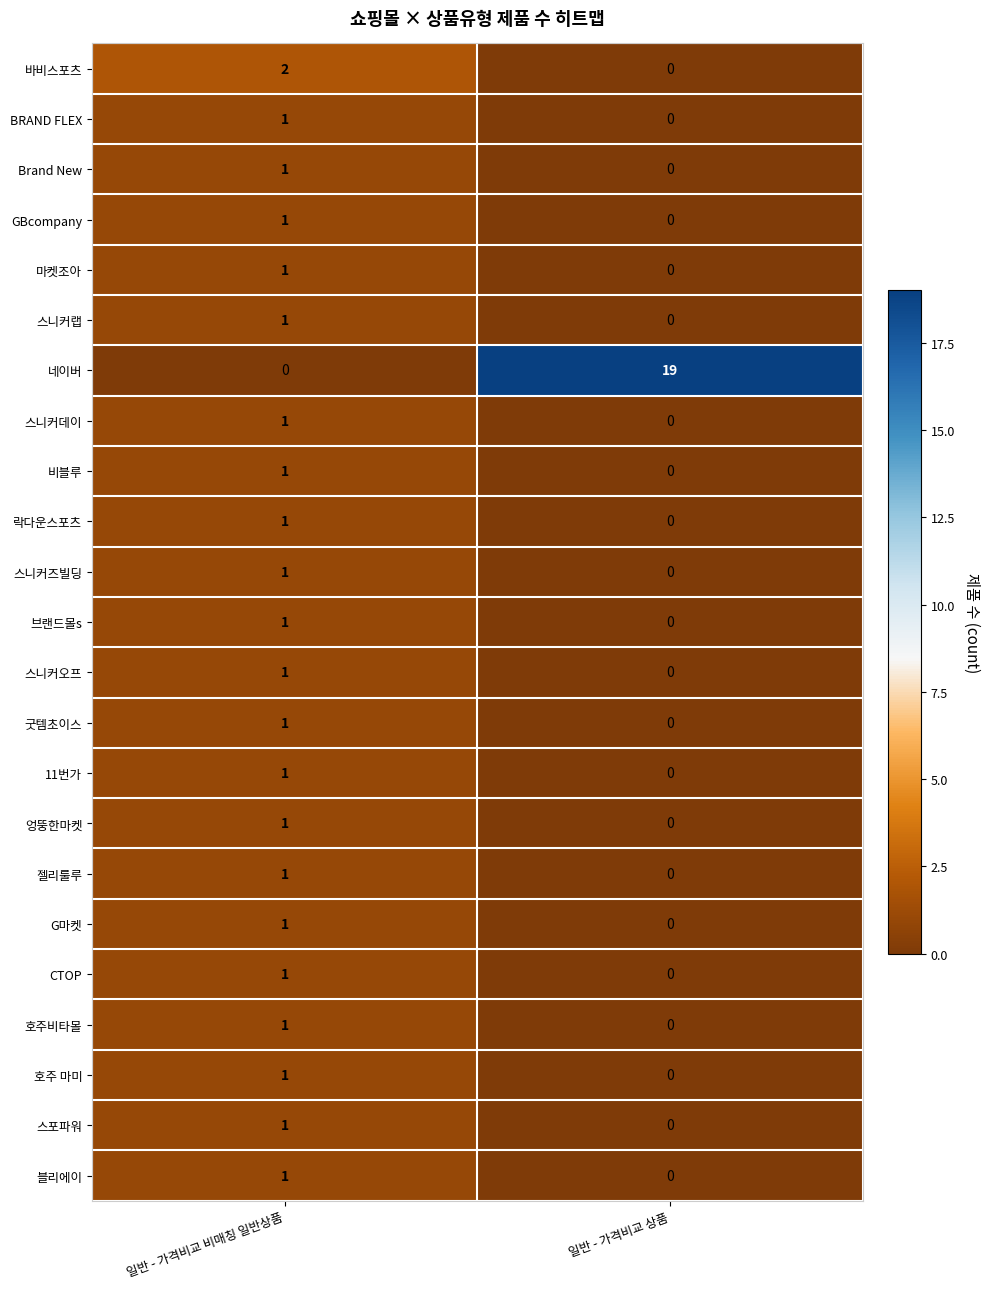

Where is 호주 마미 nearest to the value 0?

일반 - 가격비교 상품